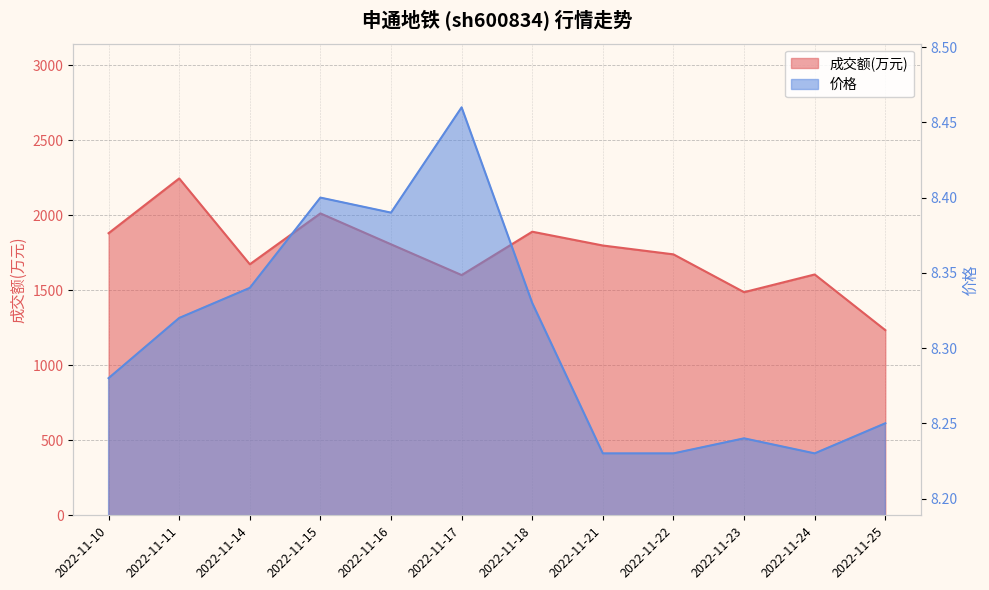

What is the sum of the 成交额(万元) values at 2022-11-16 and 2022-11-15?

3818.0